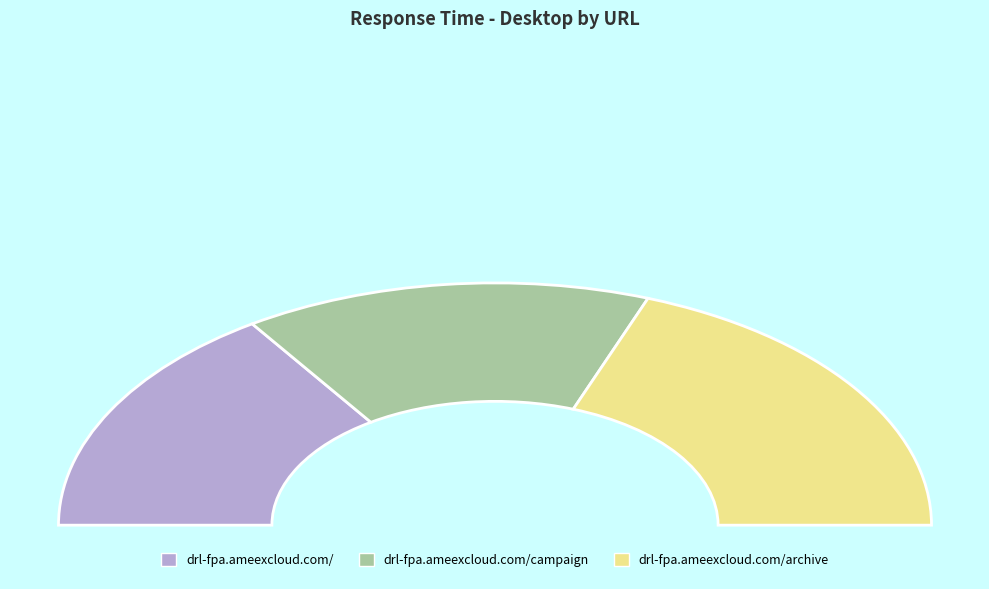

Which slice is the largest?

drl-fpa.ameexcloud.com/archive